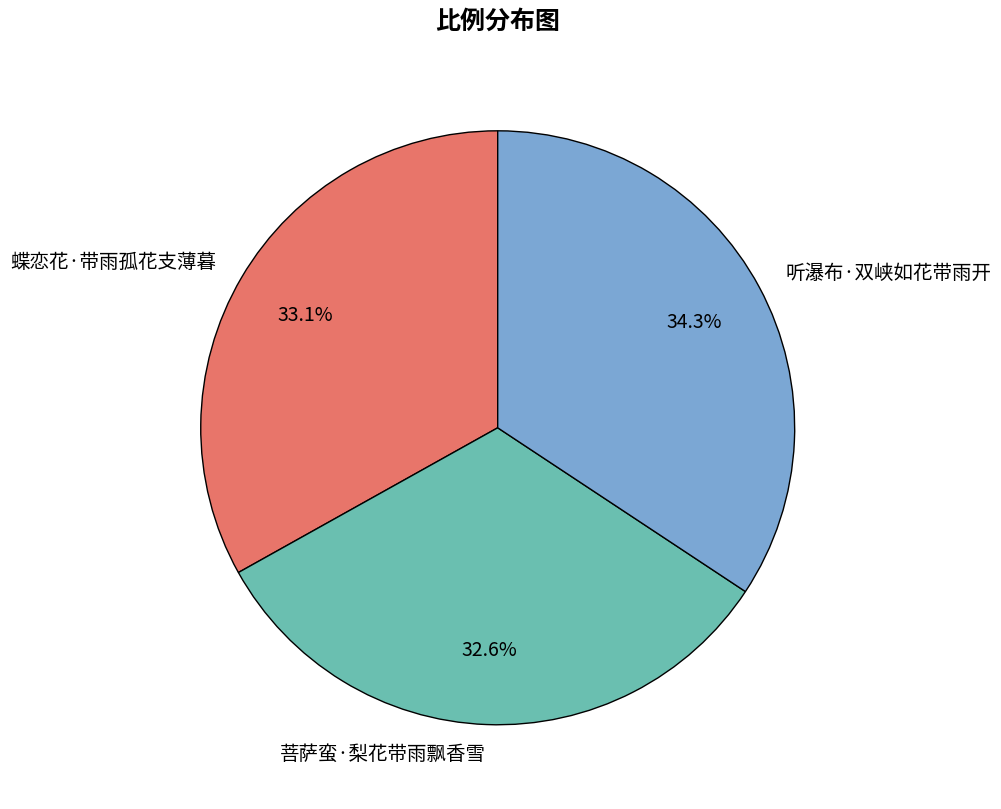

Is it true that 菩萨蛮·梨花带雨飘香雪 is 33% of the pie?

True